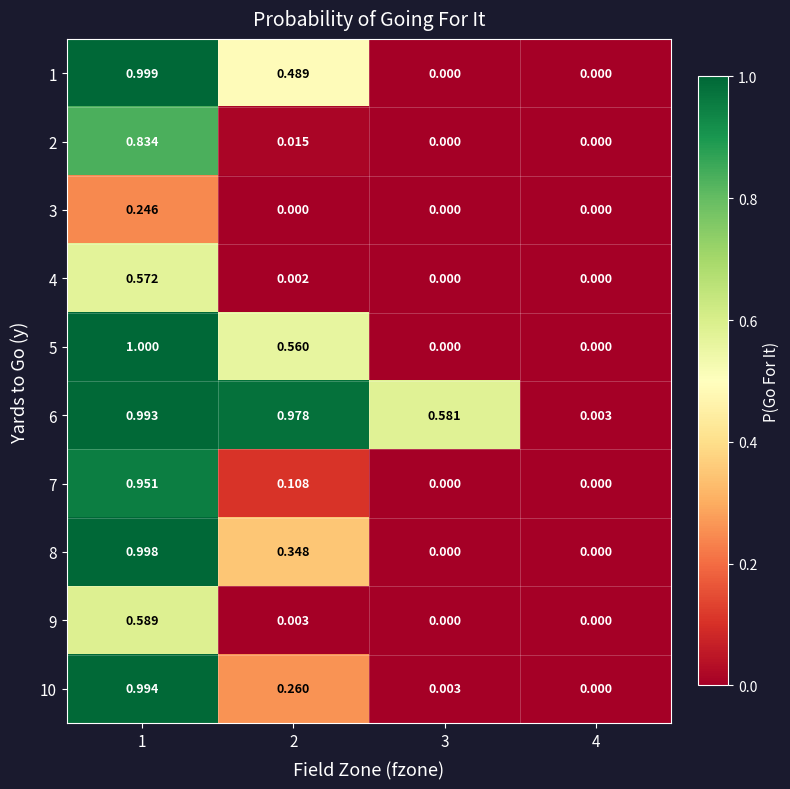

Count the number of categories in the chart.

4